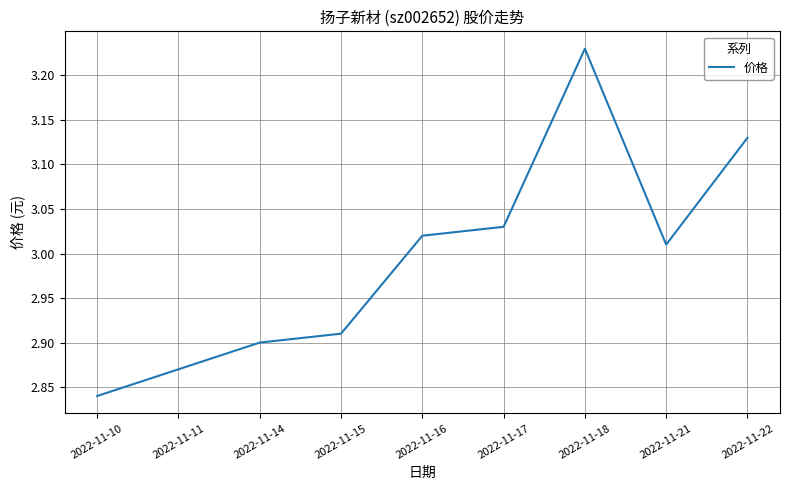

What is the change in value from 2022-11-10 to 2022-11-21?

+0.2